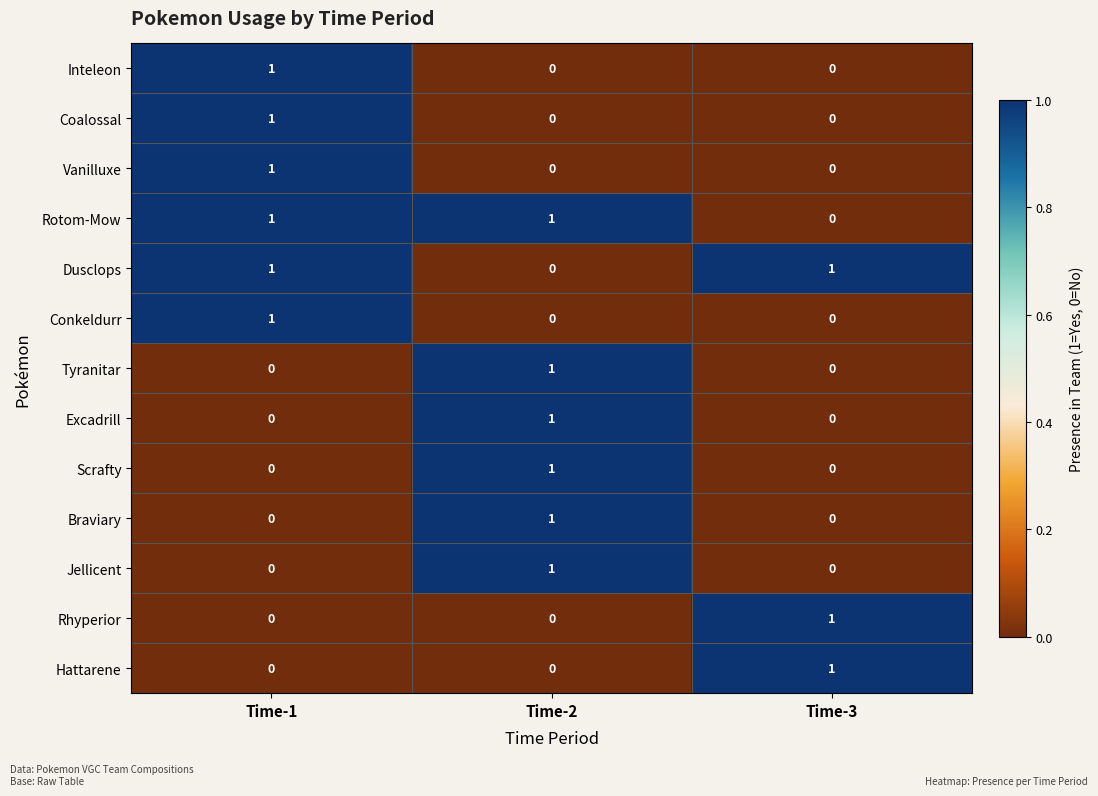

Count the Rhyperior values in the range 0 to 1.

3